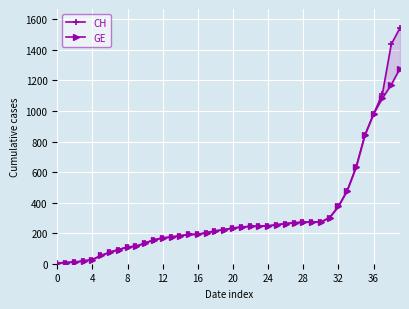

What is the label of the 20th point from the right?

20